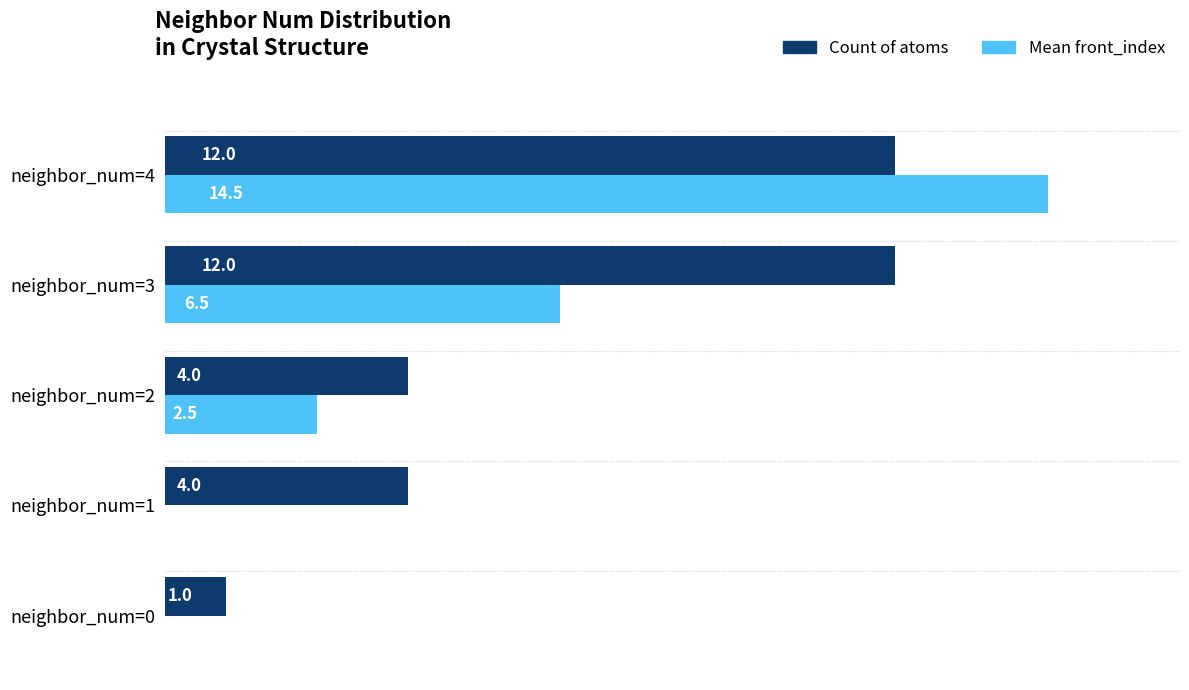

What is the greatest value displayed?

14.5